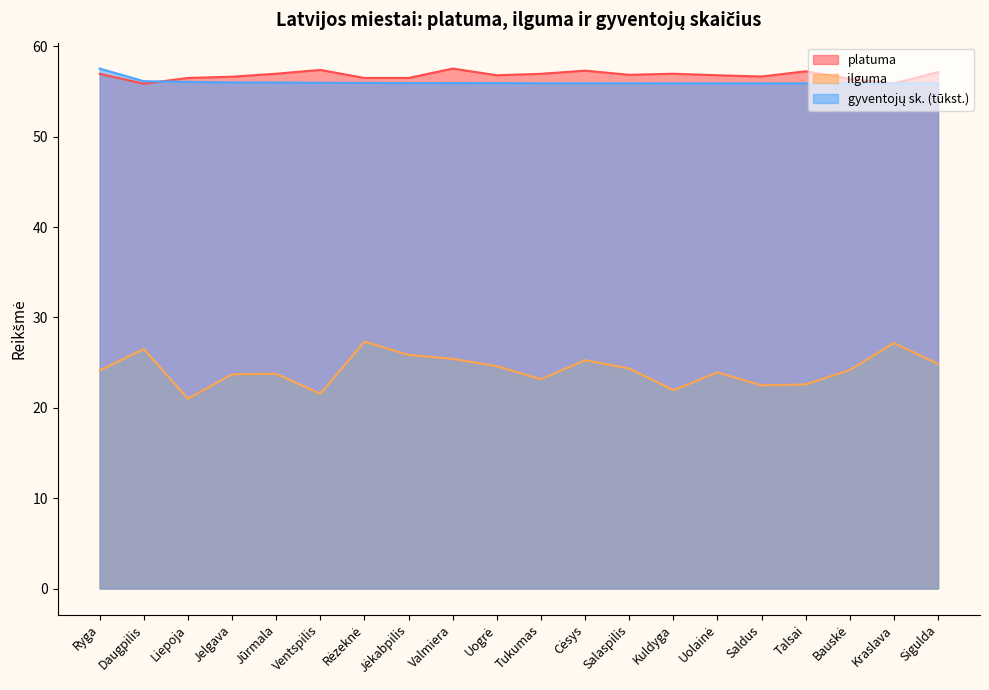

What are all the series names shown in the legend?

platuma, ilguma, gyventojų sk. (tūkst.)